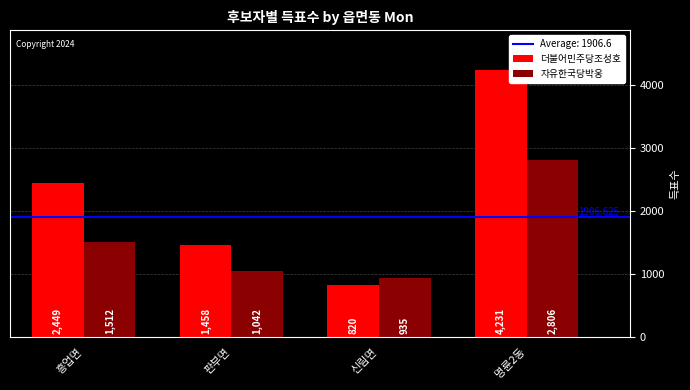

Reading left to right, transcribe all the data shown in this chart.

더불어민주당조성호: 2449	1458	820	4231
자유한국당박웅: 1512	1042	935	2806